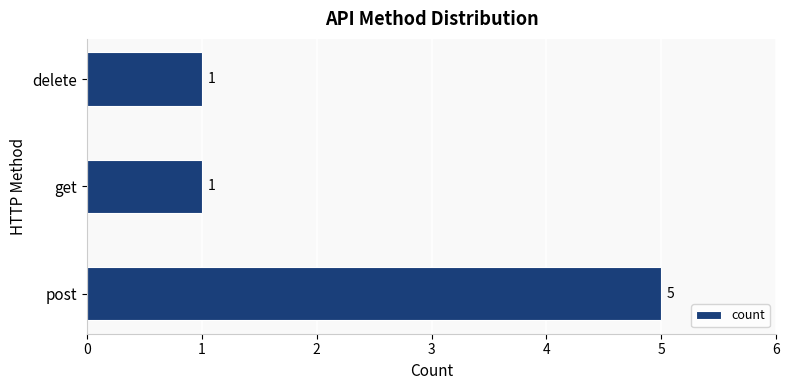

Reading top to bottom, list all the values displayed in this chart.

1	1	5